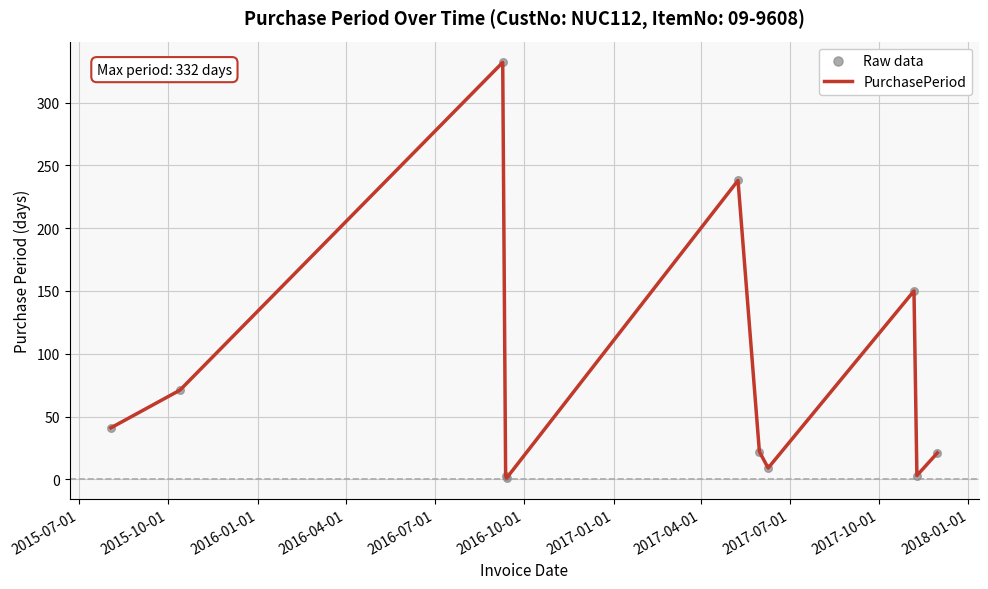

What is the difference between the maximum and minimum values?

331